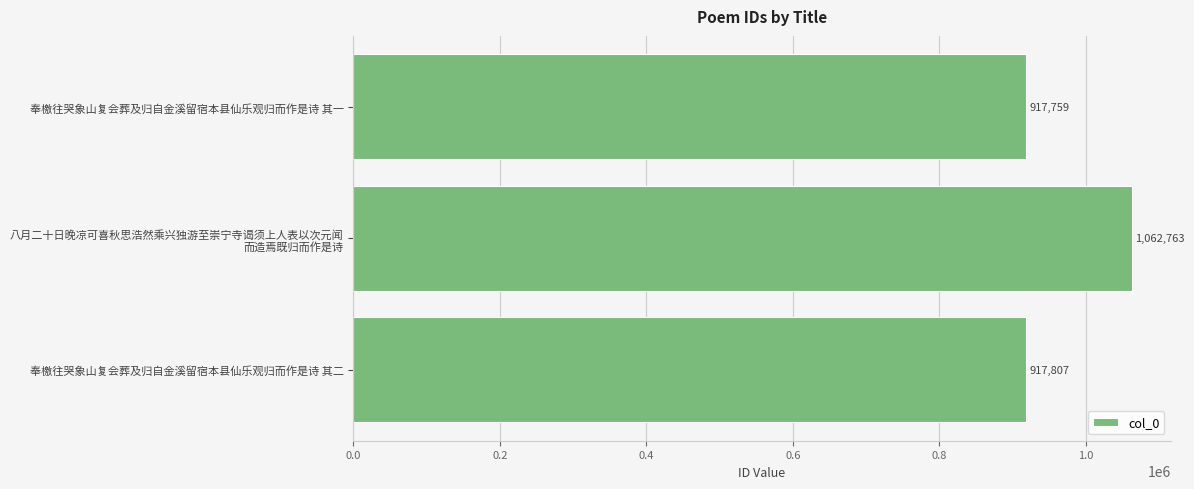

Between 奉檄往哭象山复会葬及归自金溪留宿本县仙乐观归而作是诗 其二 and 奉檄往哭象山复会葬及归自金溪留宿本县仙乐观归而作是诗 其一, which is larger?

奉檄往哭象山复会葬及归自金溪留宿本县仙乐观归而作是诗 其二